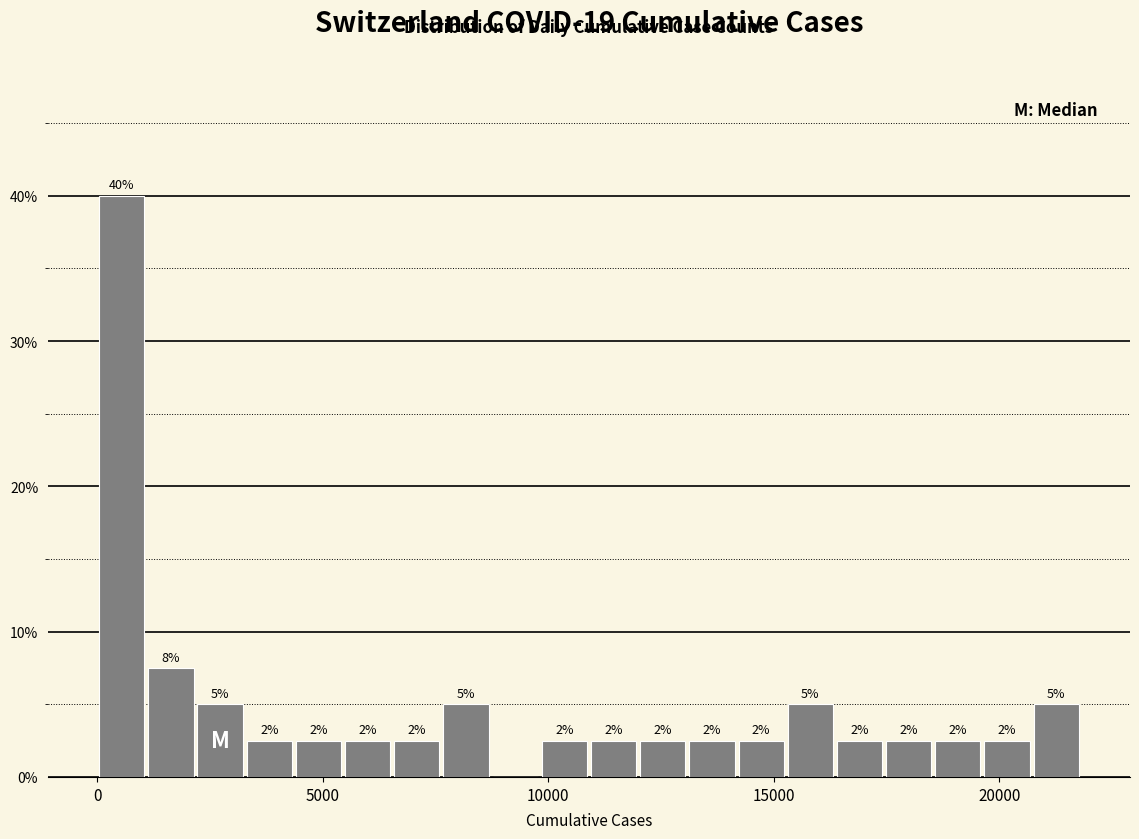

Around what value on the x-axis is the tallest bar? Give the approximate position of its centre, as read against the axis.

500